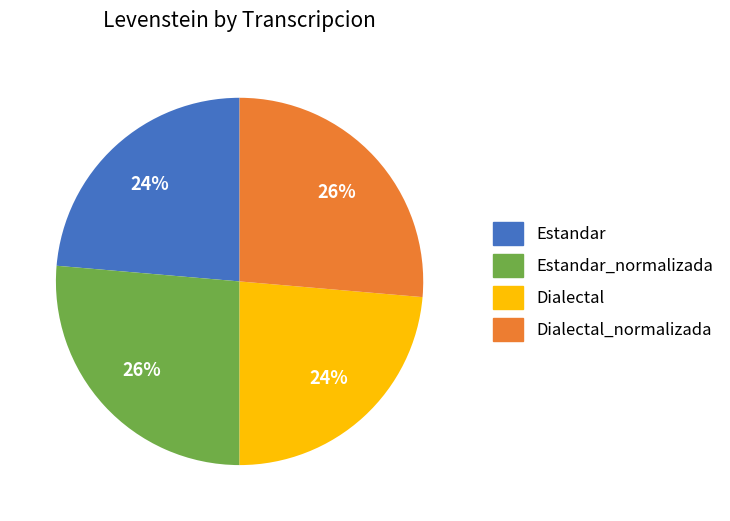

Is there any slice that represents more than half of the pie?

No